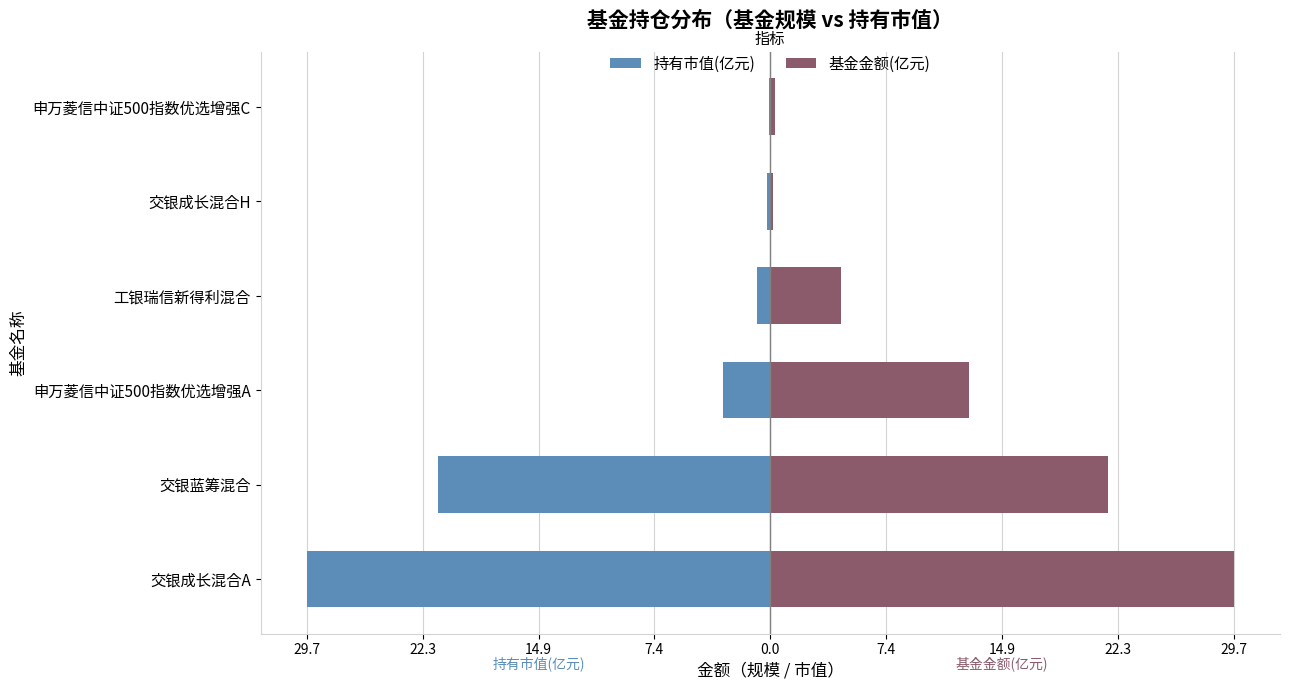

What is the difference between the maximum and second lowest values in the 基金金额(亿元) series?

29.5